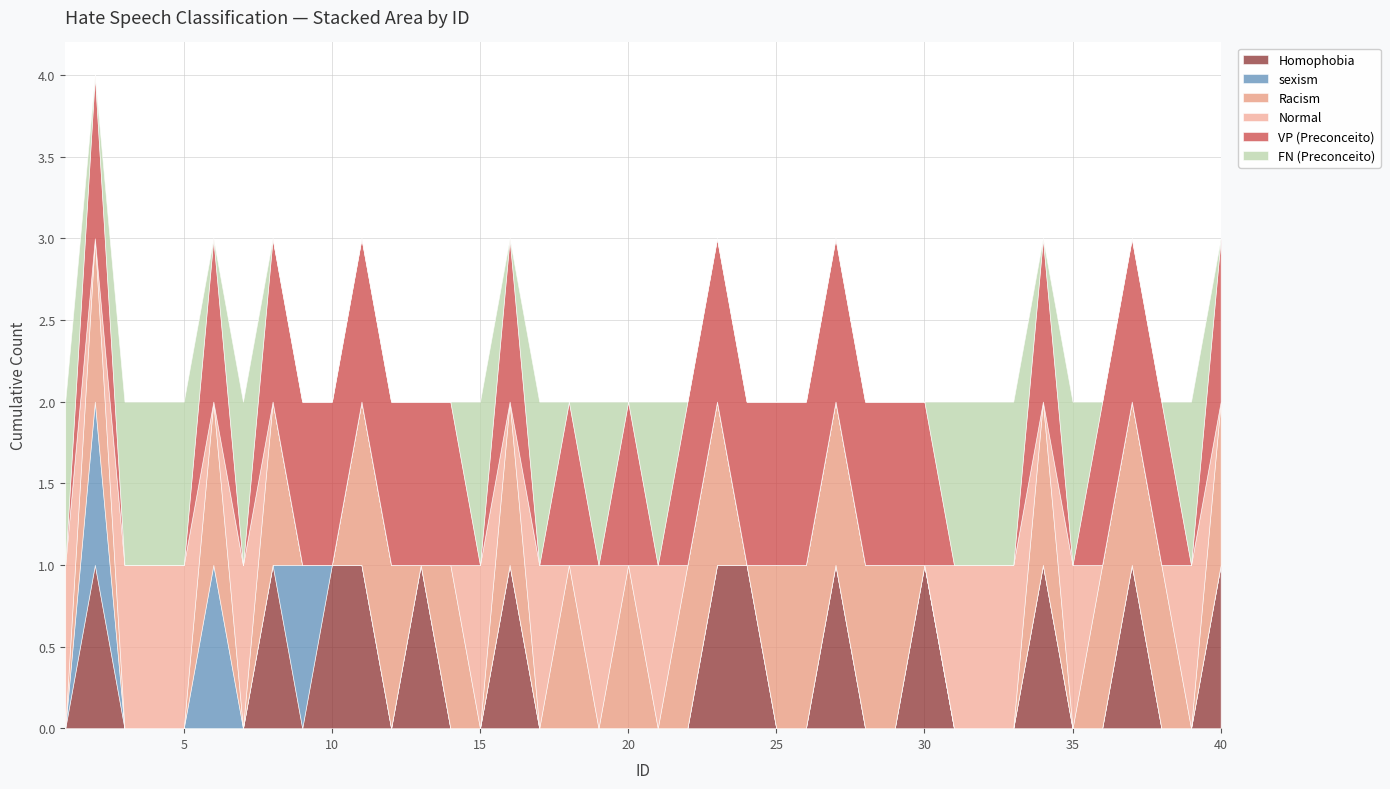

List the labels in order of VP (Preconceito) value, largest first.

2, 6, 8, 9, 10, 11, 12, 13, 14, 16, 18, 20, 22, 23, 24, 25, 26, 27, 28, 29, 30, 34, 36, 37, 38, 40, 1, 3, 4, 5, 7, 15, 17, 19, 21, 31, 32, 33, 35, 39